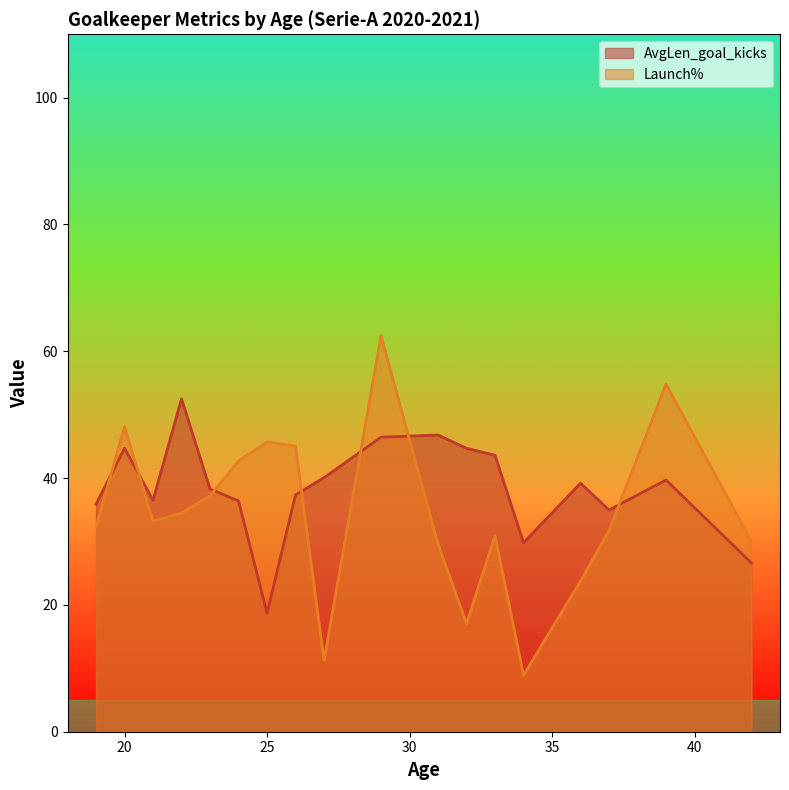

What is the highest value of the Launch% series?

62.5